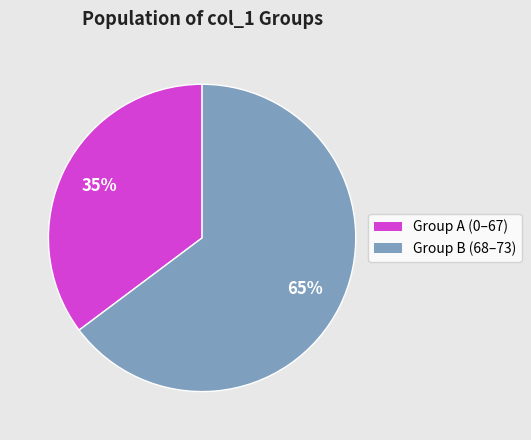

How many segments does this pie chart have?

2